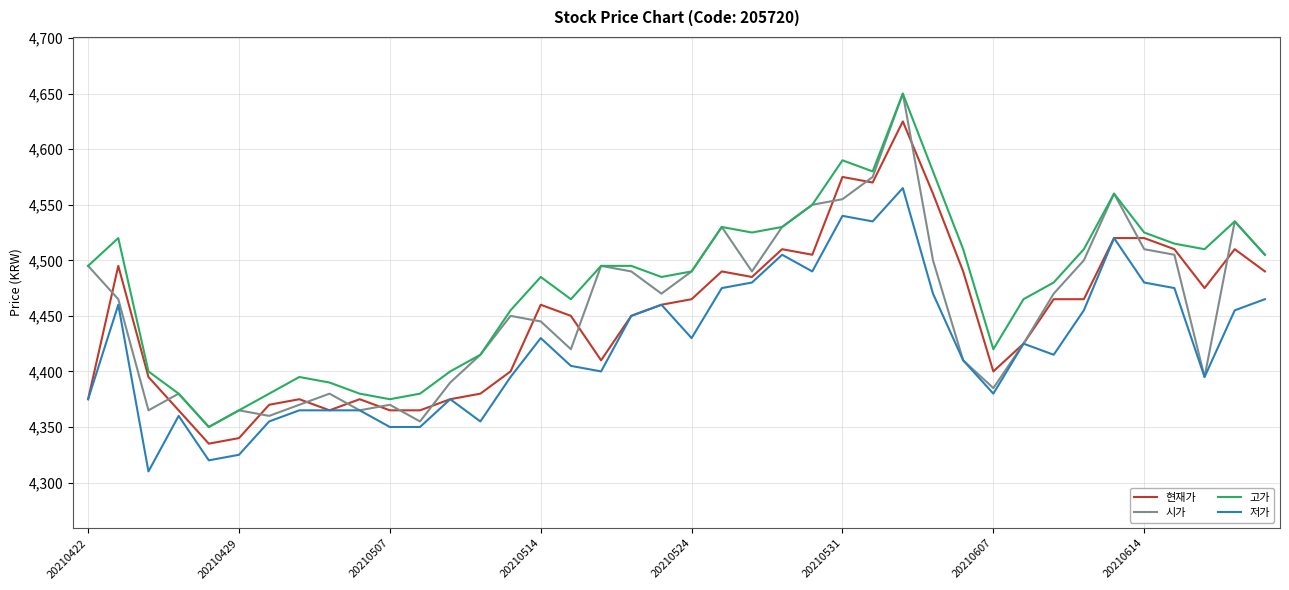

What is the highest value of the 시가 series?

4650